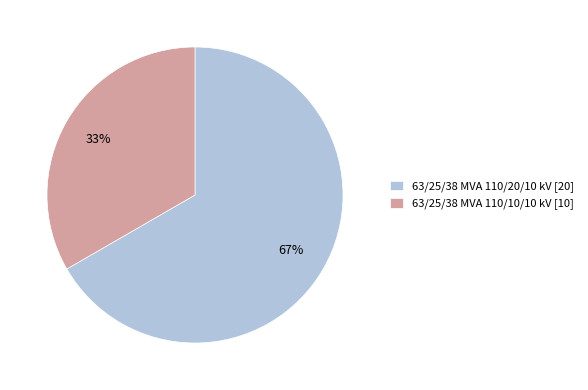

Combined, do 63/25/38 MVA 110/20/10 kV [20] and 63/25/38 MVA 110/10/10 kV [10] account for over 50%?

Yes